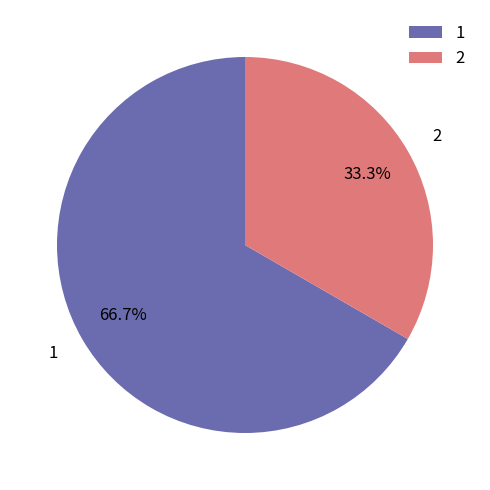

Which category accounts for the majority?

1